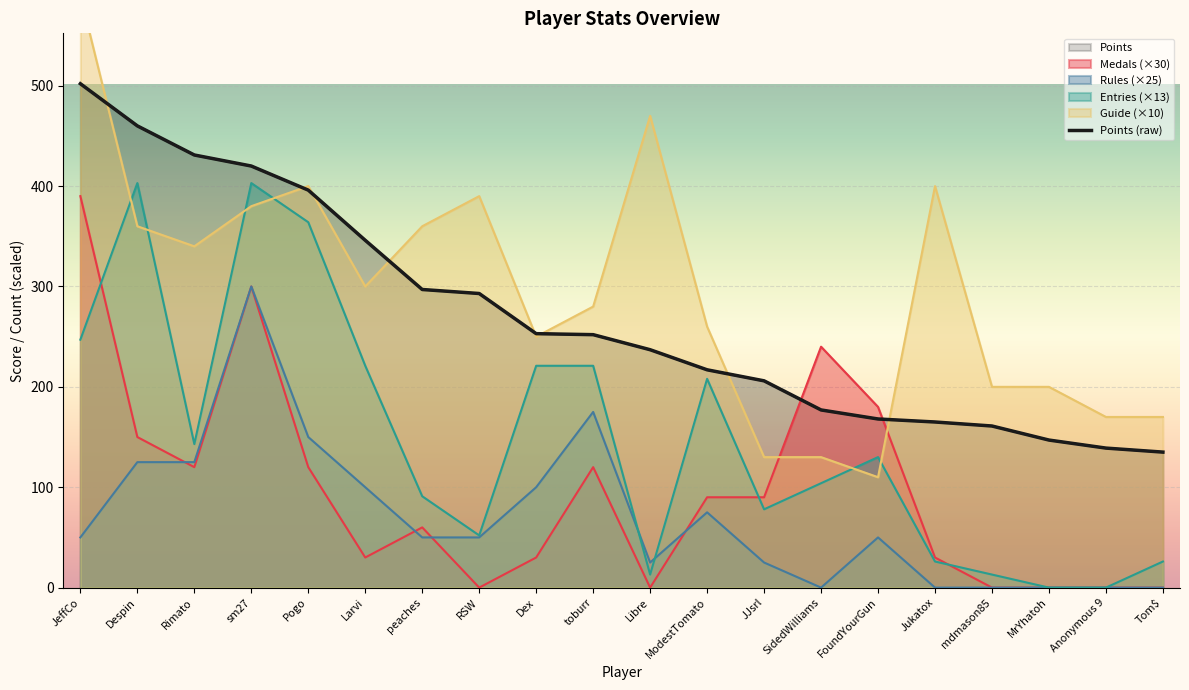

Which series ends up on top after the final intersection of Medals and Entries?

Entries